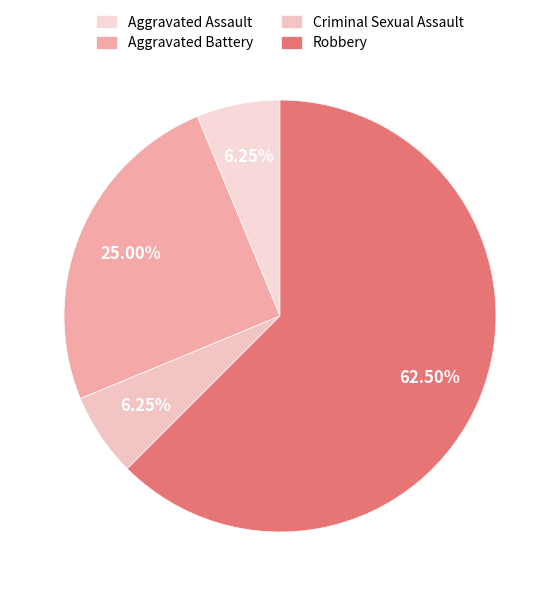

Between Aggravated Assault and Criminal Sexual Assault, which is larger?

Aggravated Assault